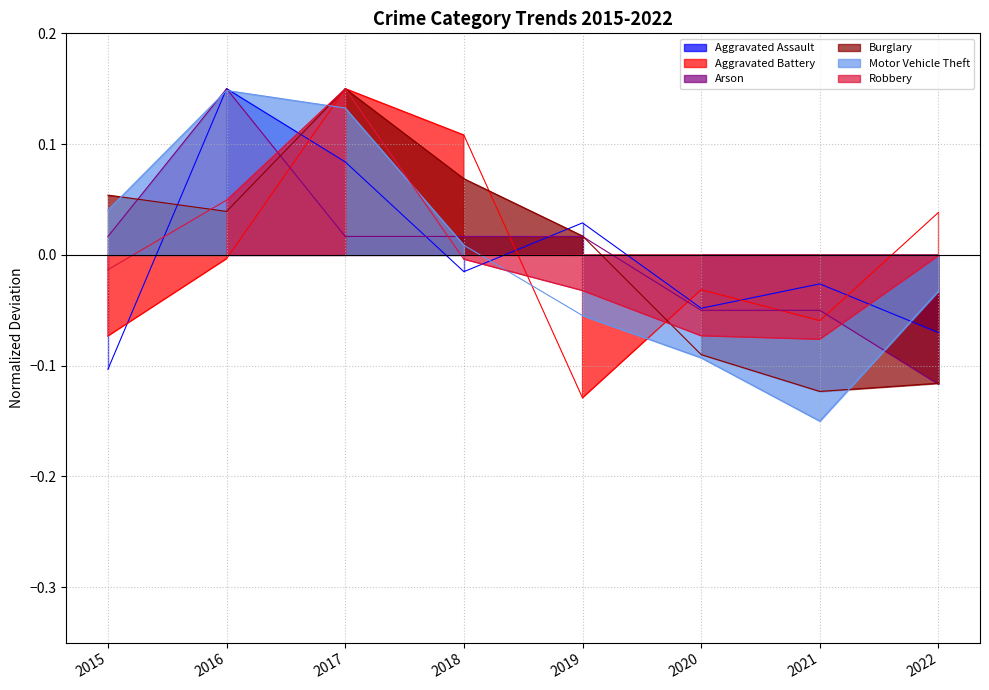

How many data points does each series have?

8